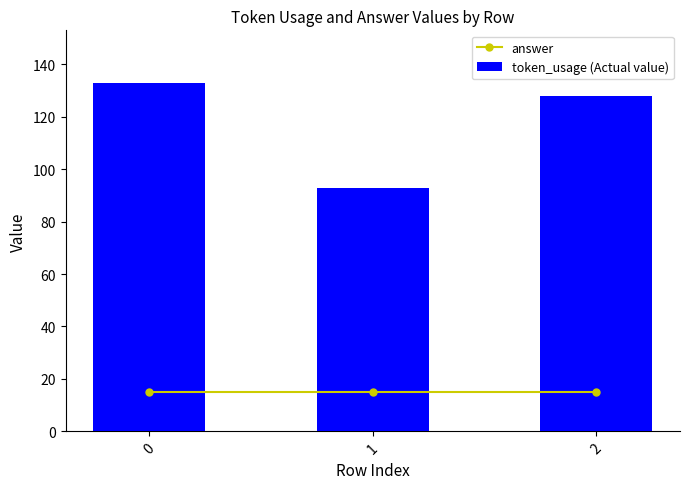

What is the maximum value for answer?

15